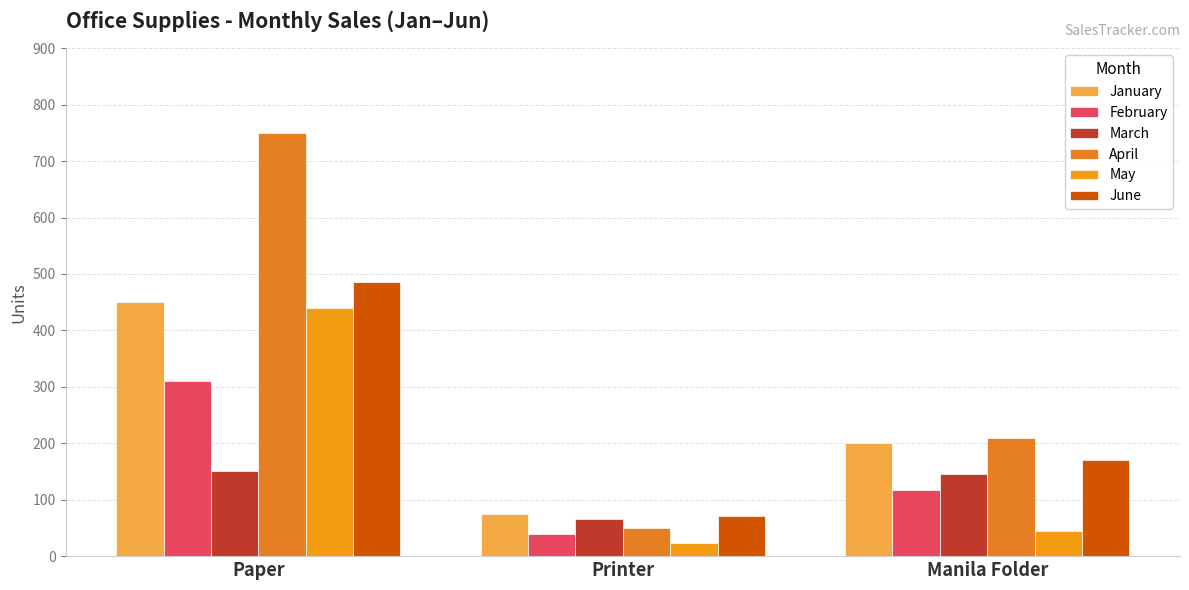

What is the maximum value shown in the chart?

750